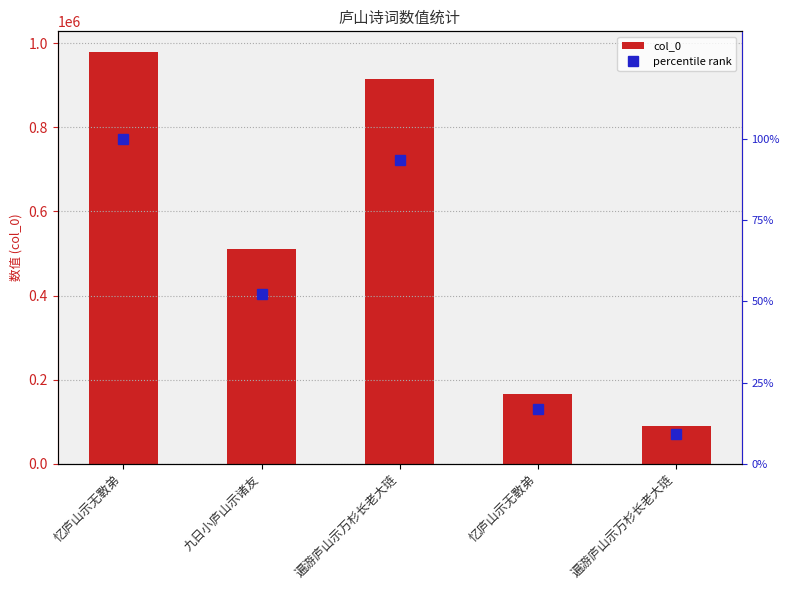

What is the difference between the maximum and minimum values in the percentile rank series?

90.7